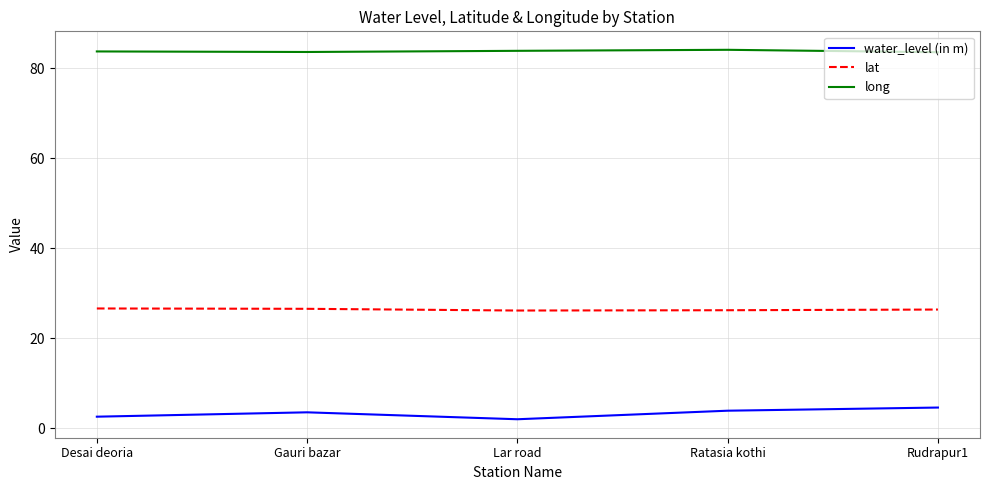

True or false: lat and long intersect in this chart.

False